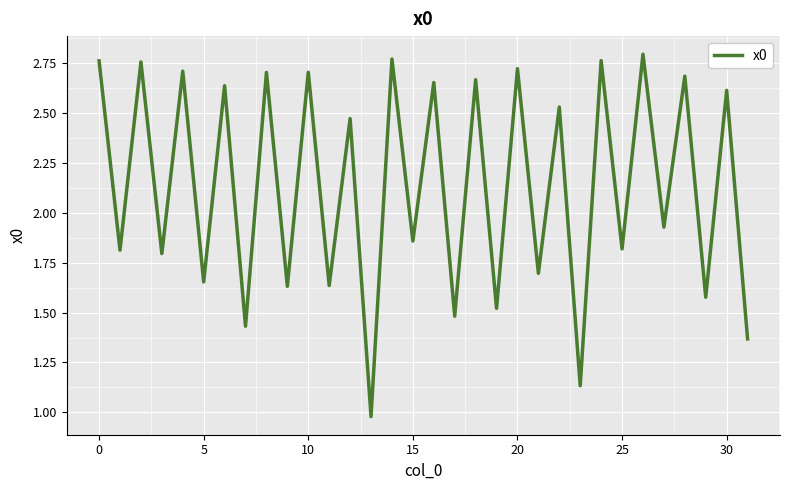

How many categories are shown in the chart?

32